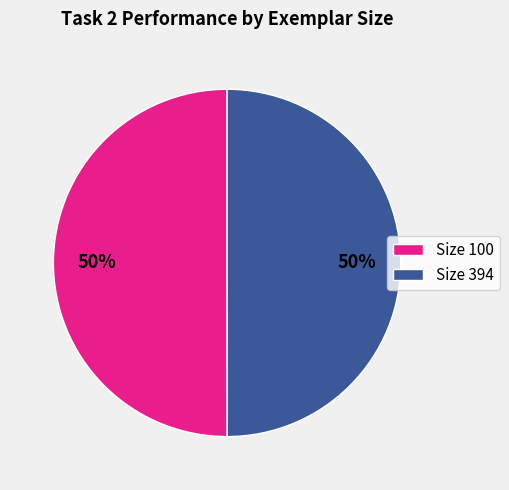

To the nearest percent, what is the average slice percentage?

50%